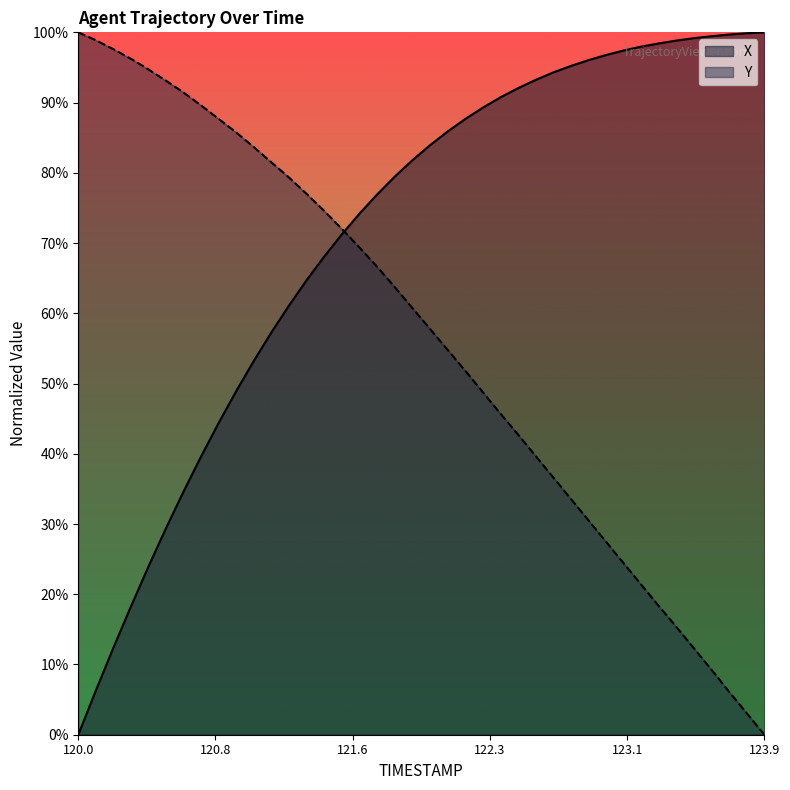

What is the greatest value displayed?

100.0